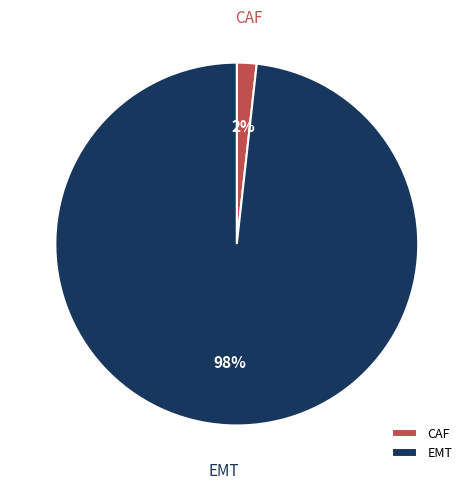

To the nearest percent, what is the average slice percentage?

50%